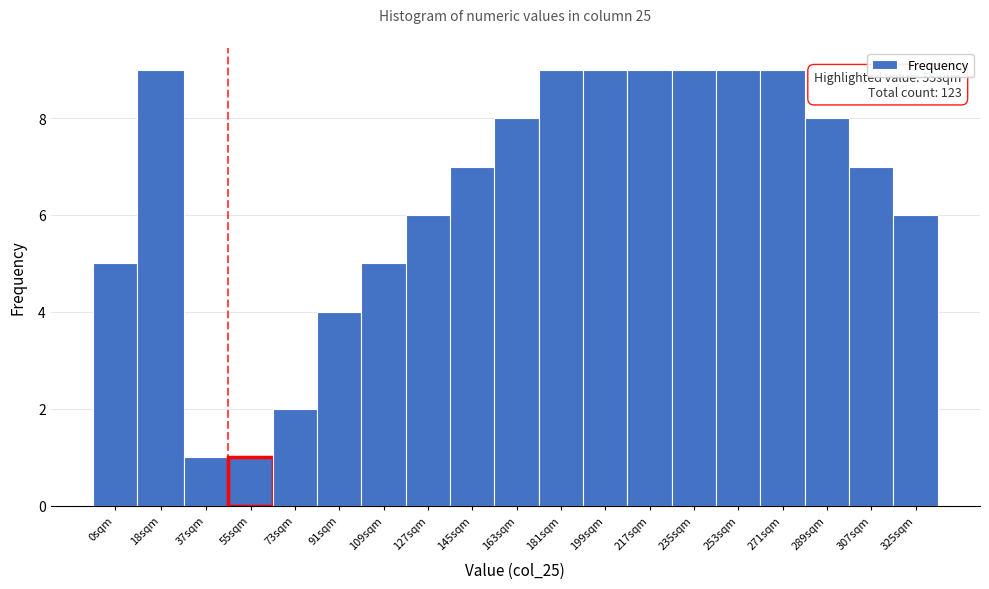

Reading right to left, list all the values displayed in this chart.

325sqm=6	307sqm=7	289sqm=8	271sqm=9	253sqm=9	235sqm=9	217sqm=9	199sqm=9	181sqm=9	163sqm=8	145sqm=7	127sqm=6	109sqm=5	91sqm=4	73sqm=2	55sqm=1	37sqm=1	18sqm=9	0sqm=5